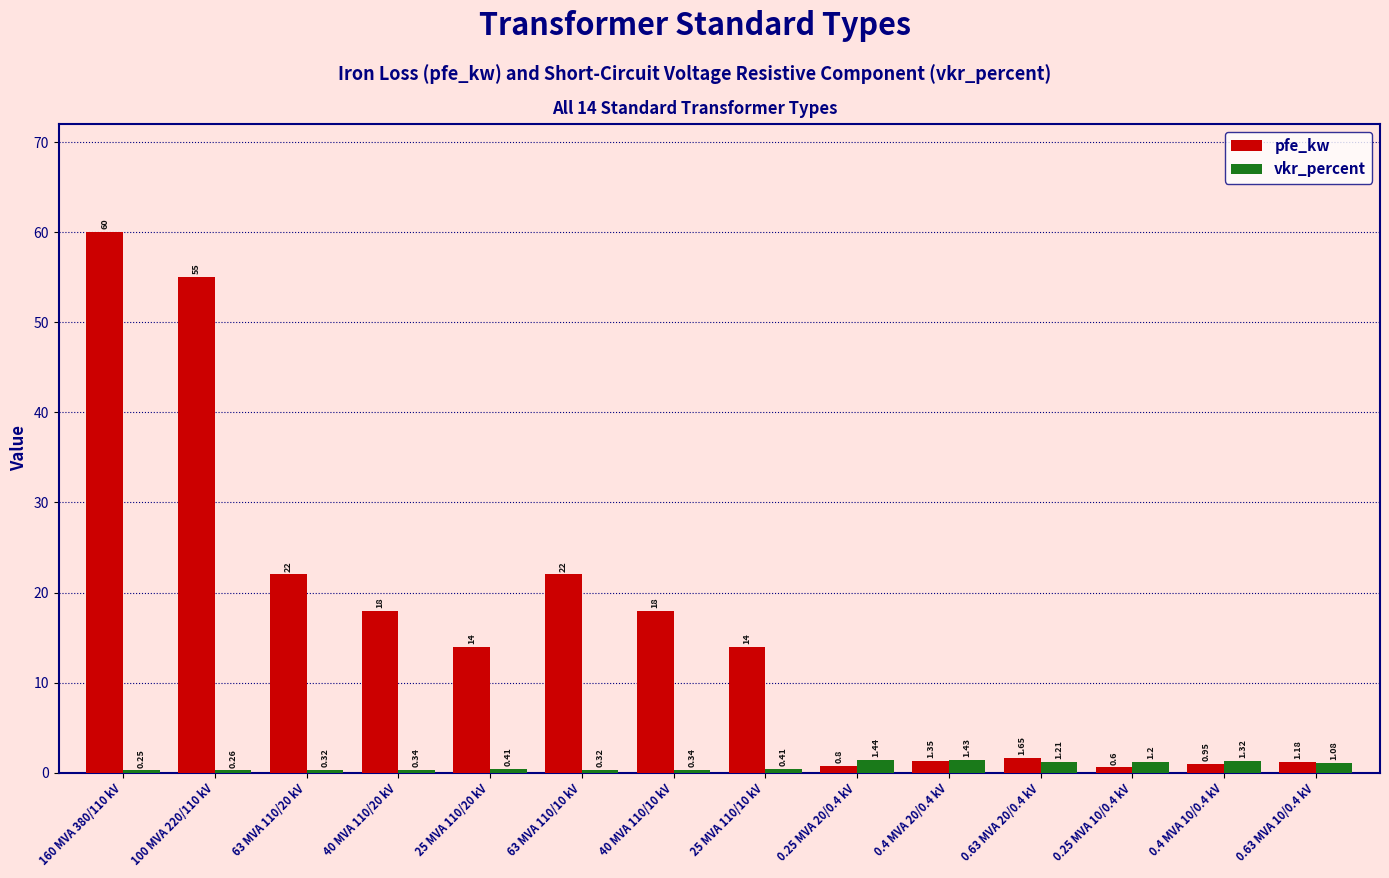

At which label does pfe_kw first exceed 14?

160 MVA 380/110 kV